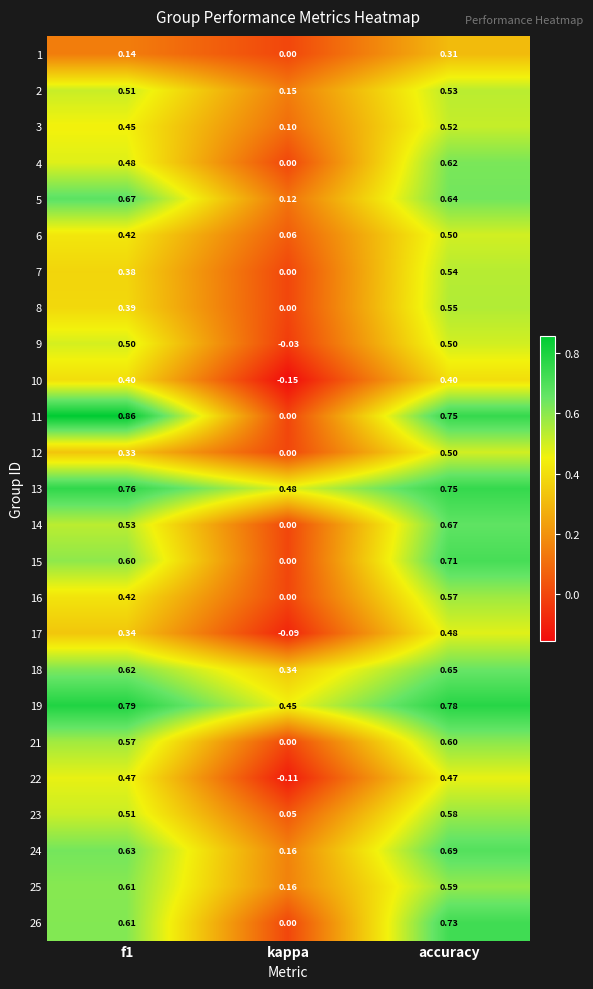

Which category has the lowest value across all series?

kappa